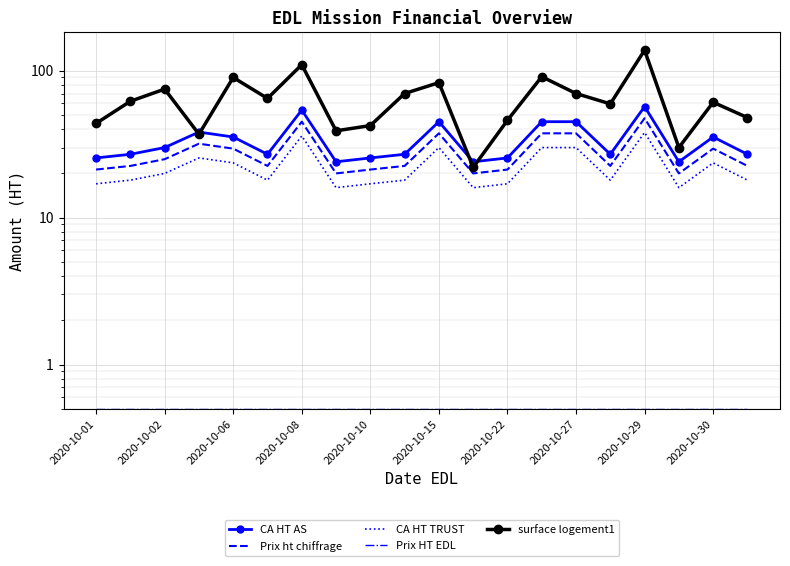

List the labels in order of Prix HT EDL value, largest first.

2020-10-01, 2020-10-02, 2020-10-06, 2020-10-08, 2020-10-10, 2020-10-15, 2020-10-22, 2020-10-27, 2020-10-29, 2020-10-30, 10, 11, 12, 13, 14, 15, 16, 17, 18, 19